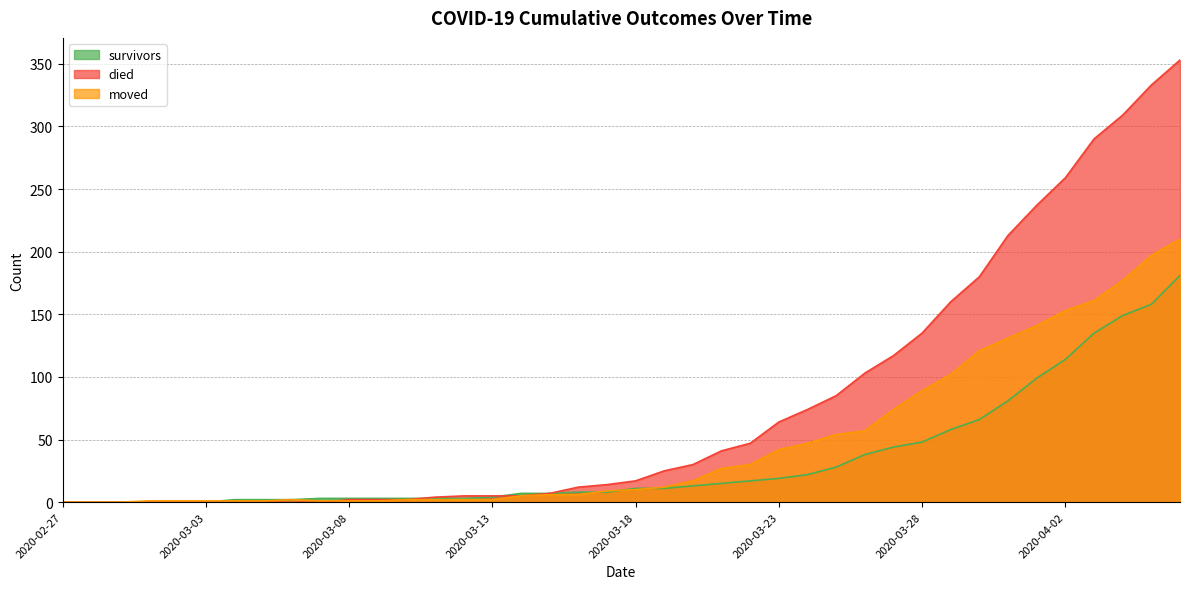

The died series shows 5 at 2020-03-14. True or false?

True